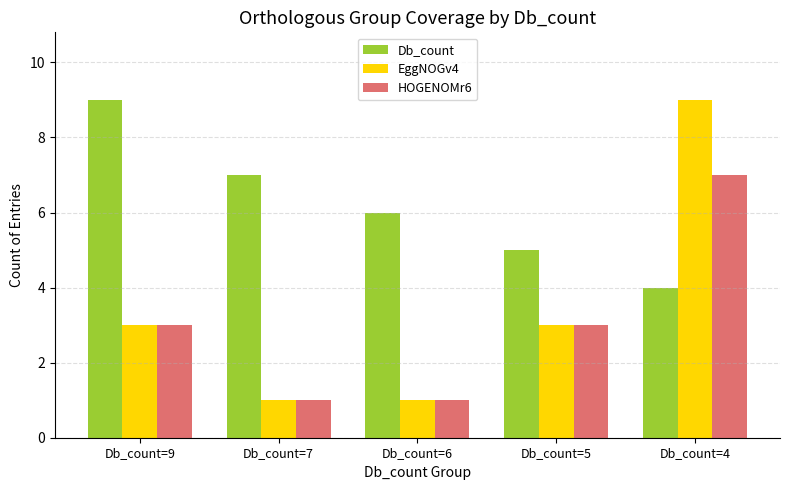

What is the sum of the Db_count values at Db_count=5 and Db_count=4?

9